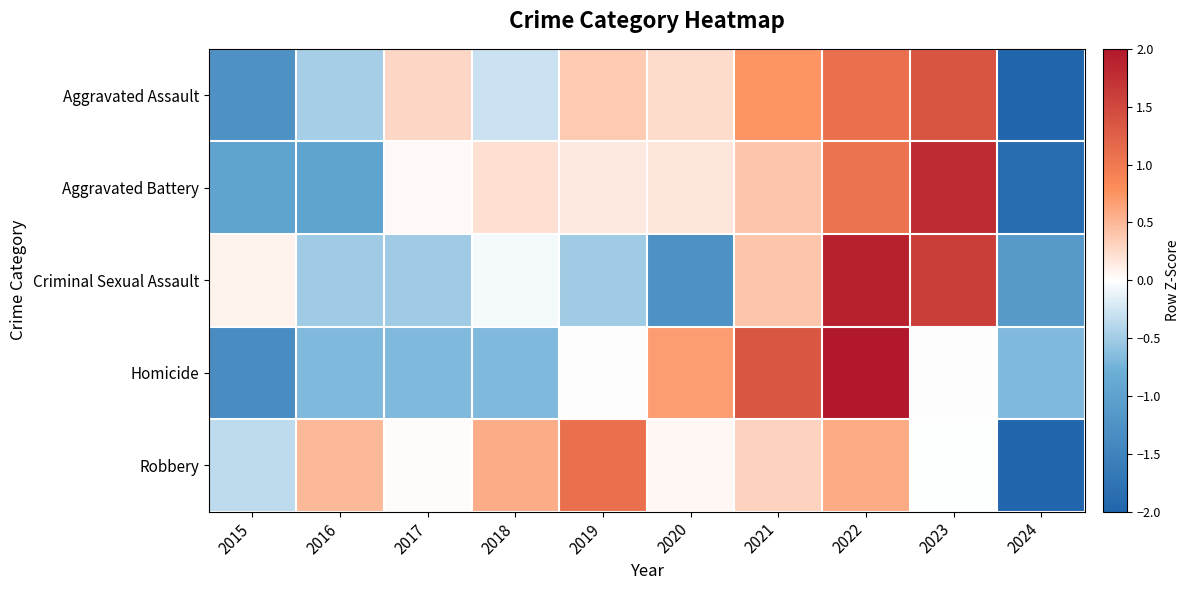

Reading left to right, transcribe all the data shown in this chart.

Aggravated Assault: 2015=-1.3	2016=-0.5	2017=0.3	2018=-0.3	2019=0.4	2020=0.2	2021=0.7	2022=1.1	2023=1.4	2024=-2.1
Aggravated Battery: 2015=-1.0	2016=-1.0	2017=0.0	2018=0.2	2019=0.1	2020=0.2	2021=0.4	2022=1.1	2023=1.8	2024=-1.9
Criminal Sexual Assault: 2015=0.1	2016=-0.5	2017=-0.5	2018=-0.1	2019=-0.5	2020=-1.3	2021=0.4	2022=1.9	2023=1.6	2024=-1.1
Homicide: 2015=-1.3	2016=-0.7	2017=-0.7	2018=-0.7	2019=0.0	2020=0.7	2021=1.3	2022=2.0	2023=0.0	2024=-0.7
Robbery: 2015=-0.3	2016=0.5	2017=0.0	2018=0.6	2019=1.1	2020=0.1	2021=0.3	2022=0.6	2023=-0.0	2024=-2.8